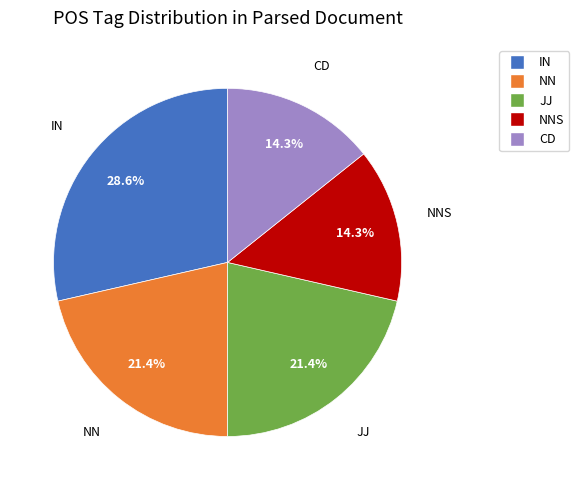

Is there a majority slice in this chart?

No